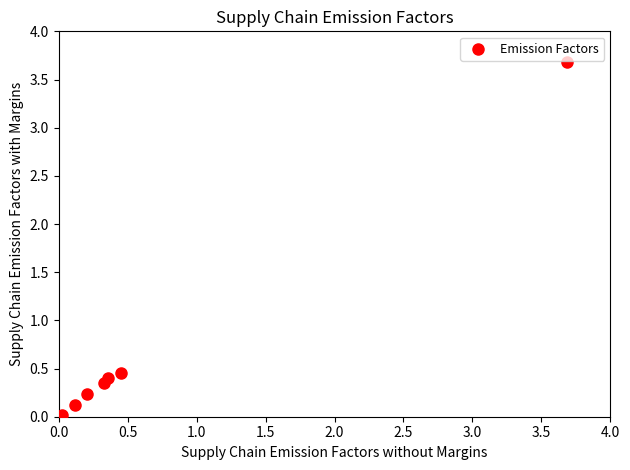

What is the range of X values (max minus min)?

3.7